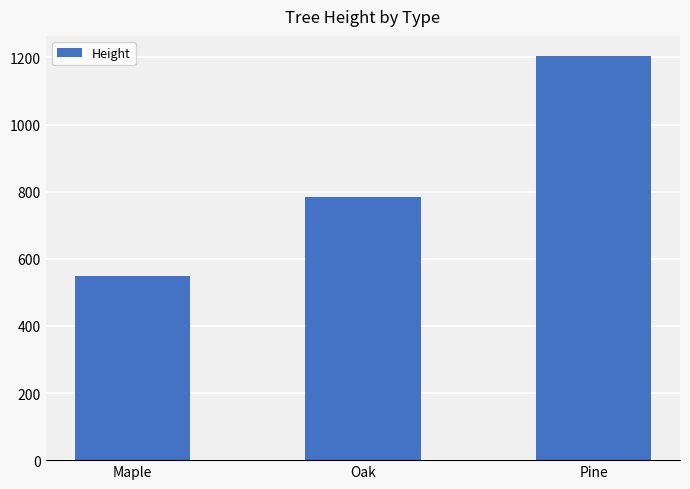

Does the chart contain any negative values?

No